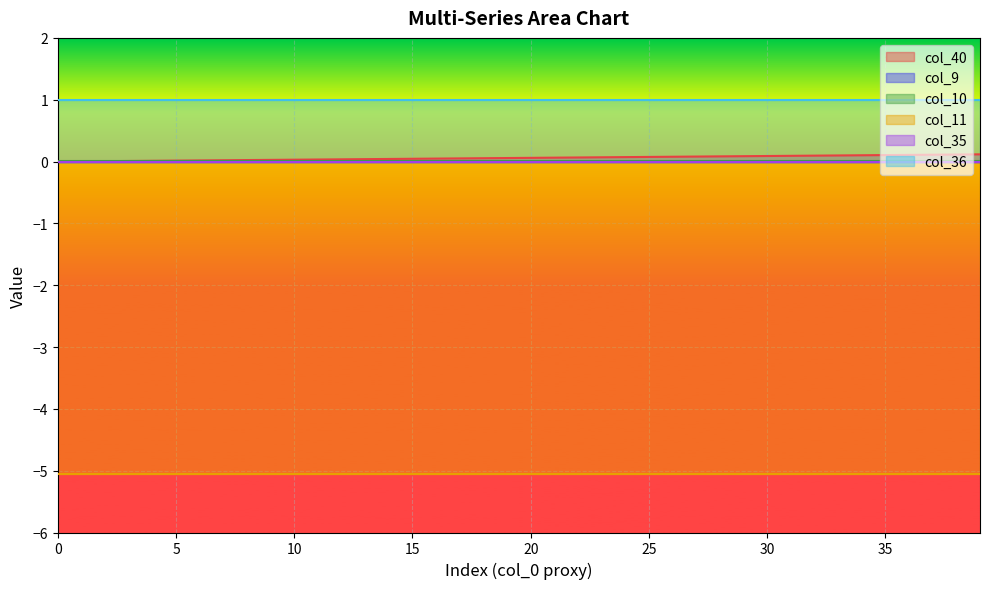

How many lines are shown in the chart?

6